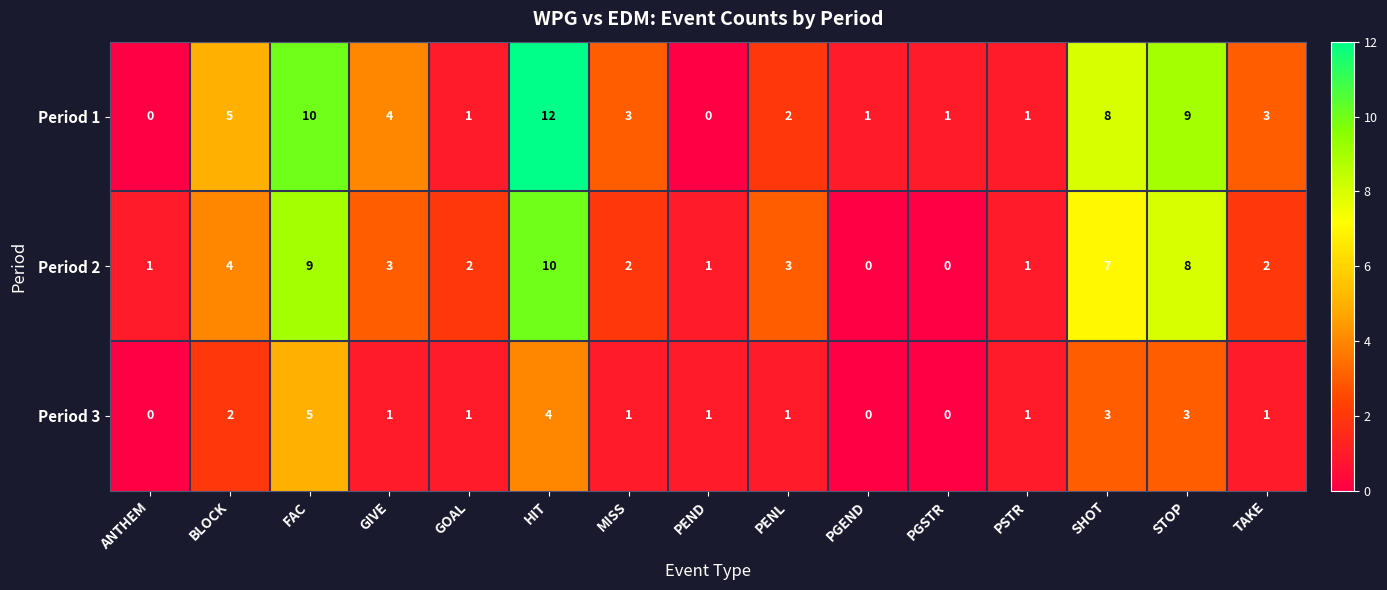

The value of Period 3 at STOP is 2. True or false?

False